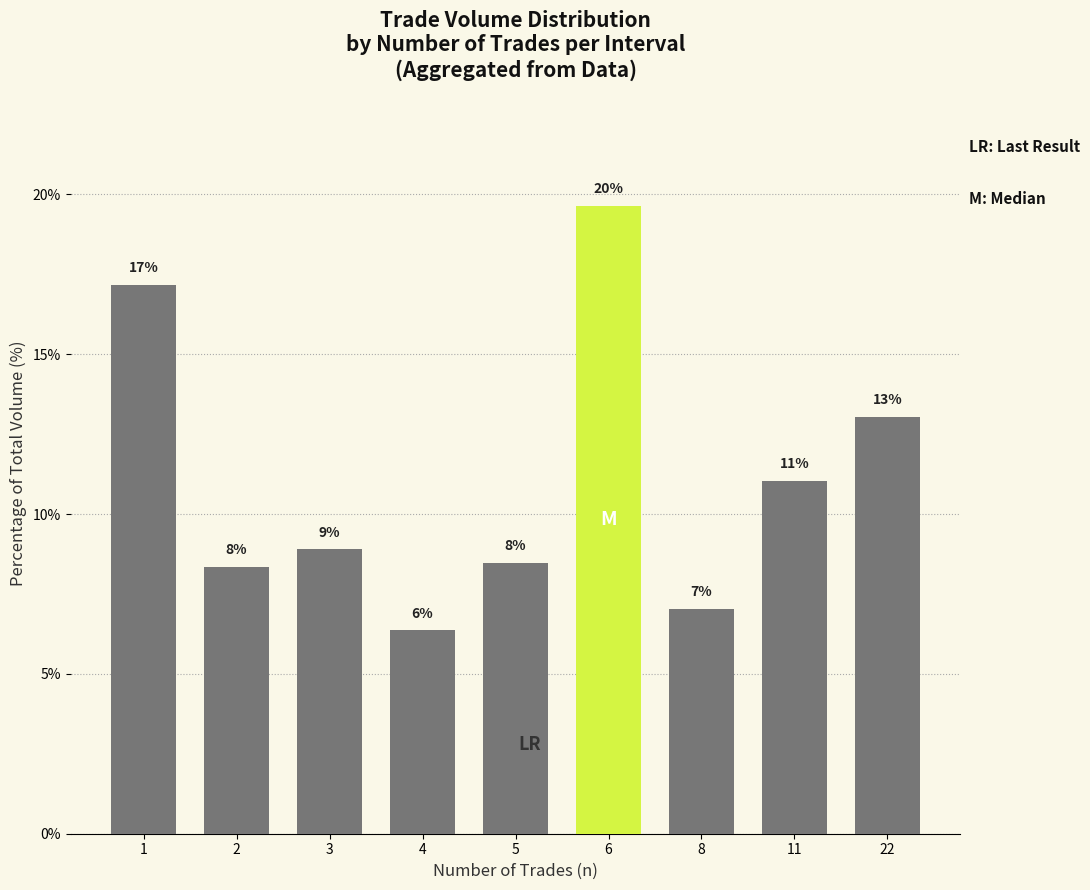

What is the sum of all values?

100.0